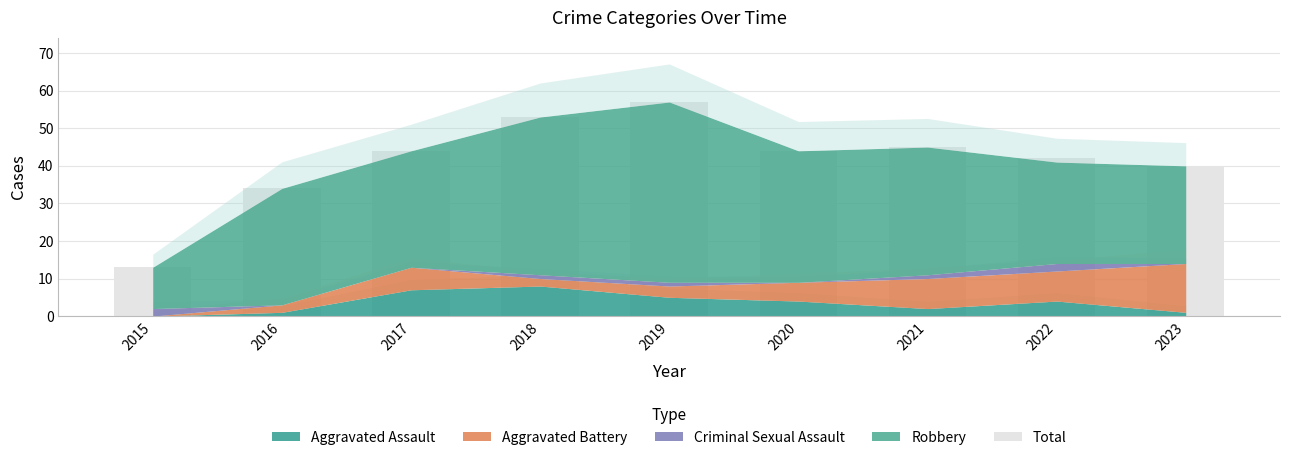

Reading left to right, what are all the values shown in this chart?

2015=13	2016=34	2017=44	2018=53	2019=57	2020=44	2021=45	2022=42	2023=40